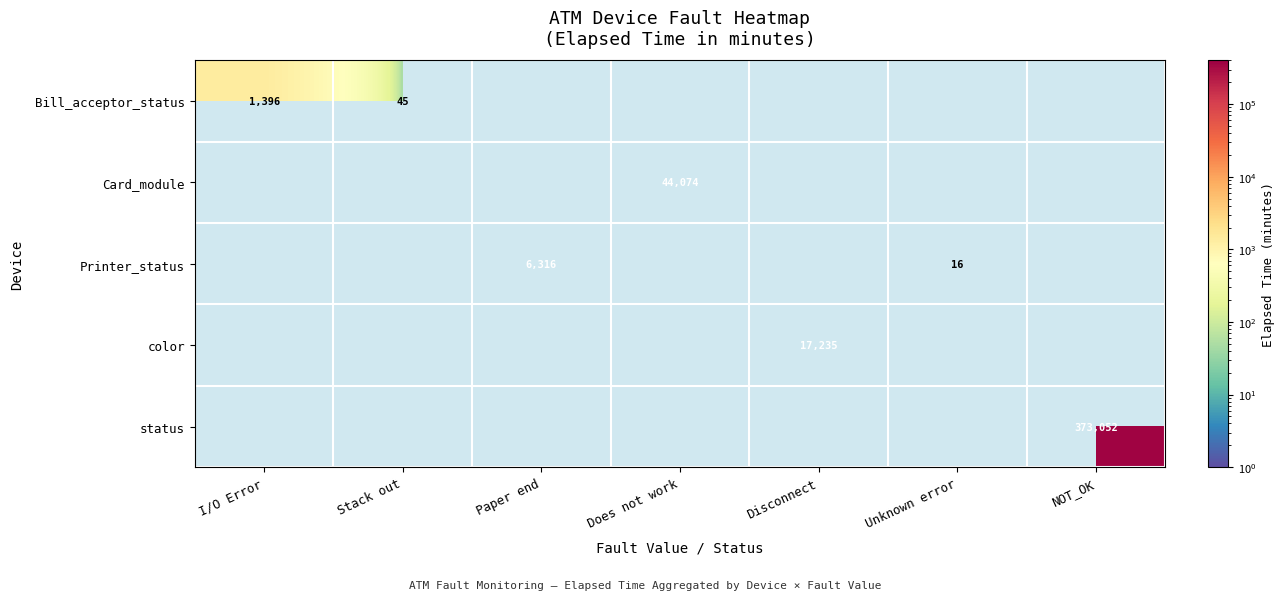

Which label corresponds to the smallest value in the chart?

Unknown error